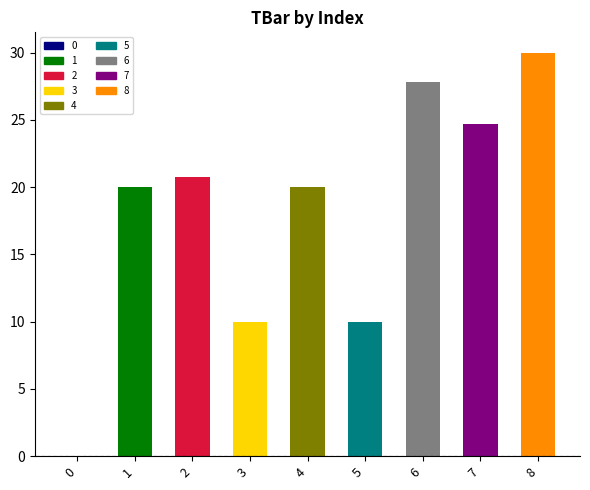

Reading right to left, extract all data points from this chart.

30.0	24.7	27.8	10.0	20.0	10.0	20.8	20.0	0.0